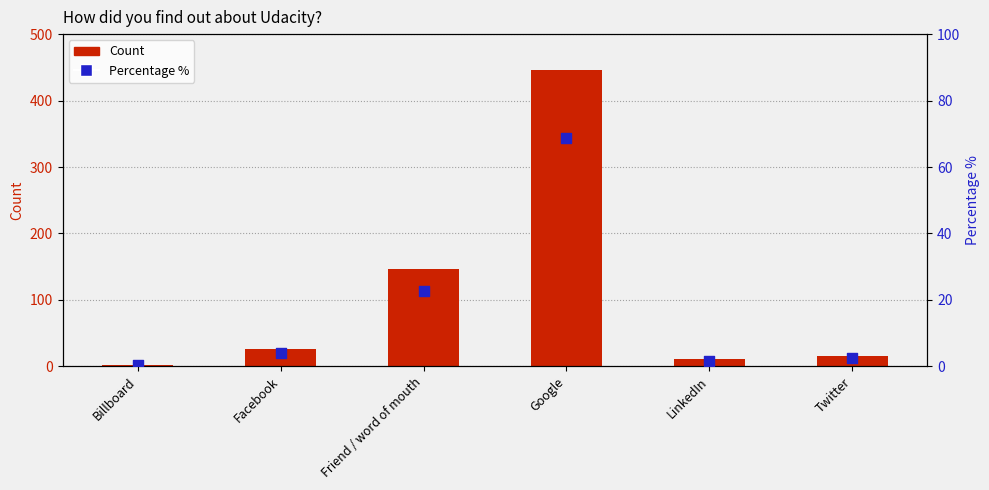

Which series contains the highest Y value?

Count